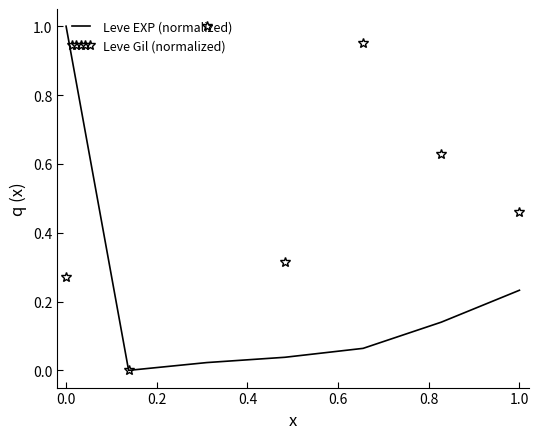

List the series in order of their overall mean, highest first.

Leve Gil (normalized), Leve EXP (normalized)